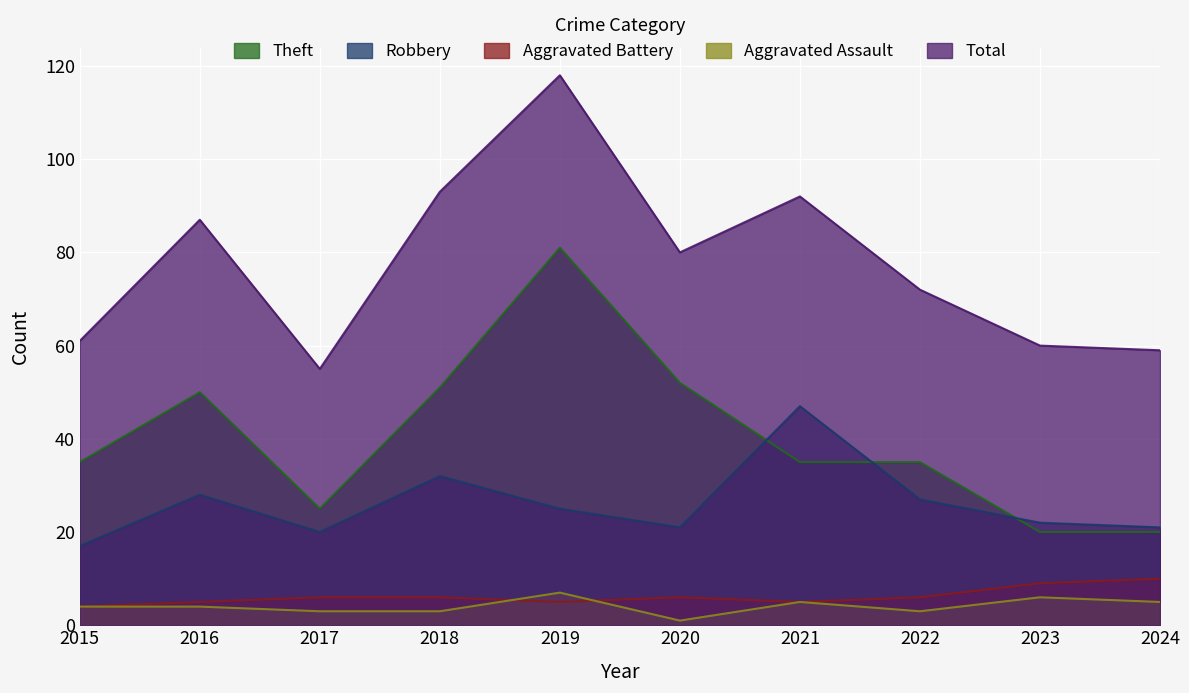

At how many categories does at least one series exceed 64?

6